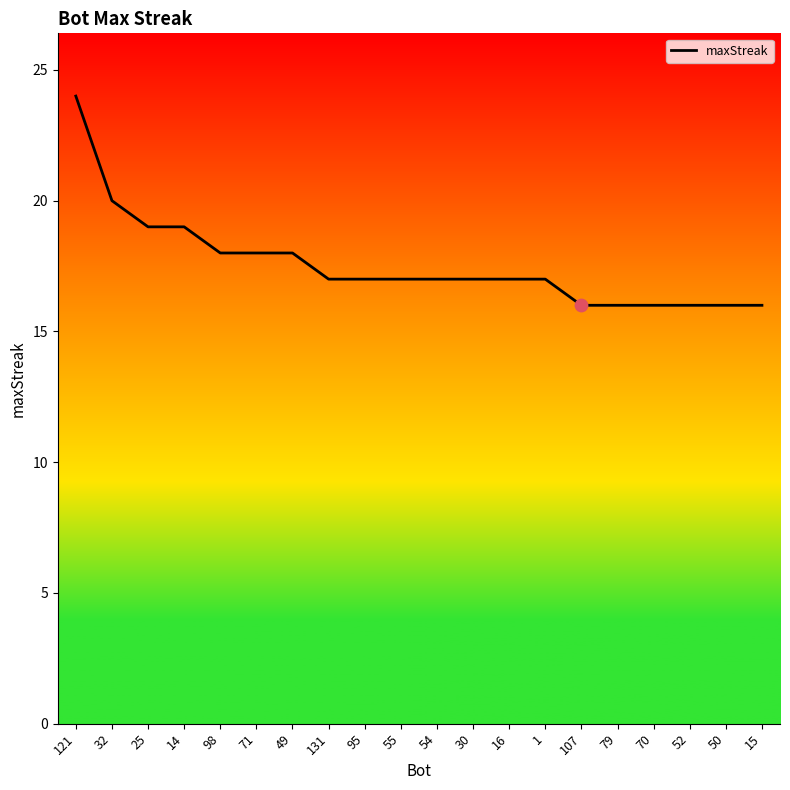

Between 121 and 1, which is larger?

121